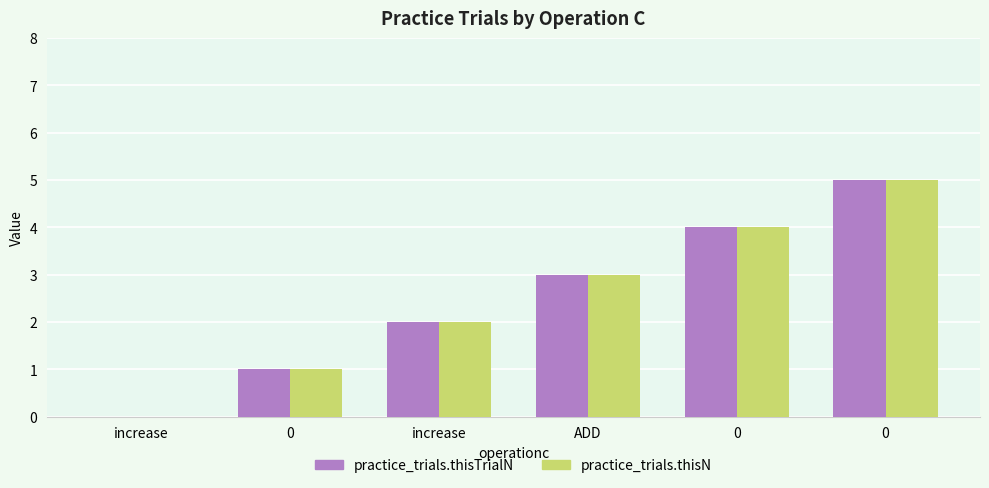

Is it true that practice_trials.thisTrialN equals 2 at increase?

True